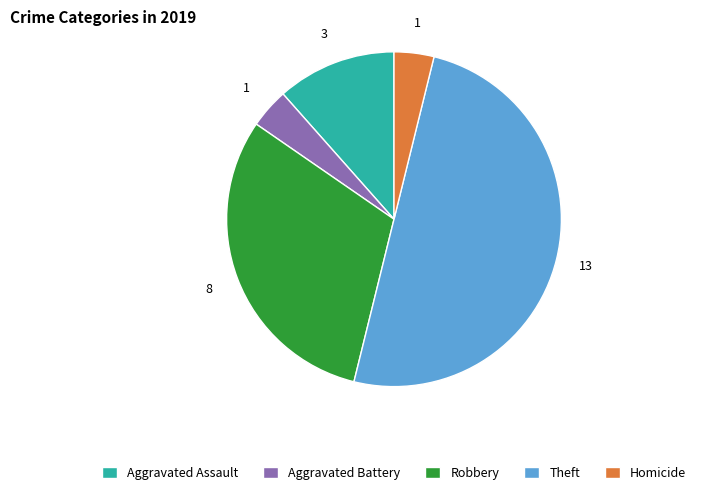

Which slice is the largest?

Theft